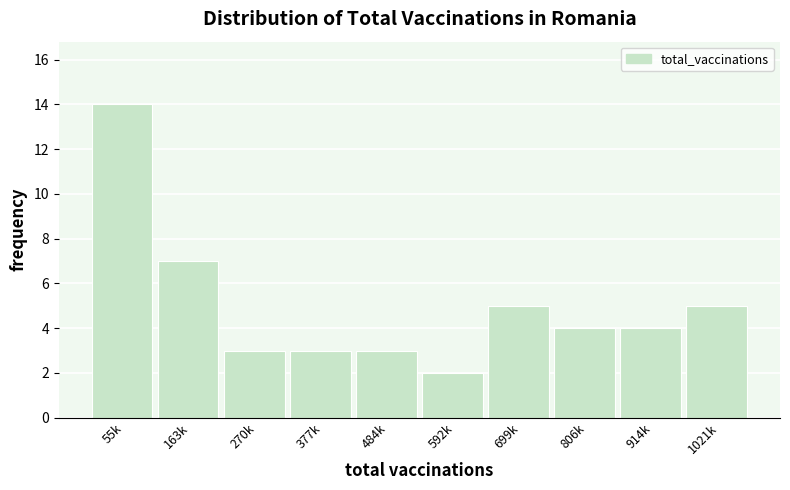

Reading right to left, transcribe all the data shown in this chart.

5	4	4	5	2	3	3	3	7	14